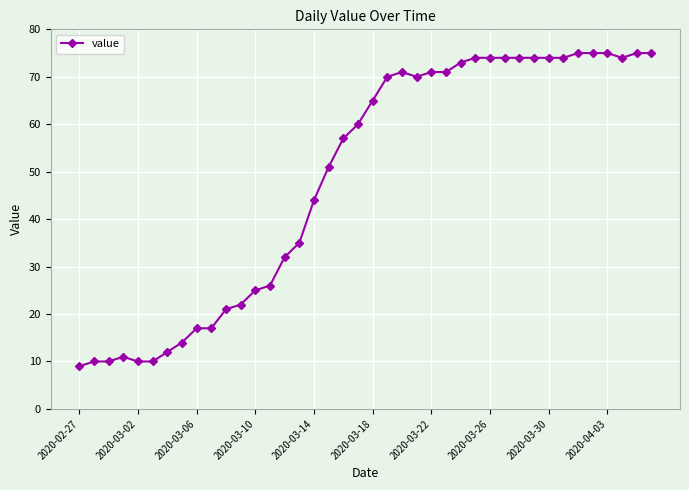

How many series are shown in this chart?

1